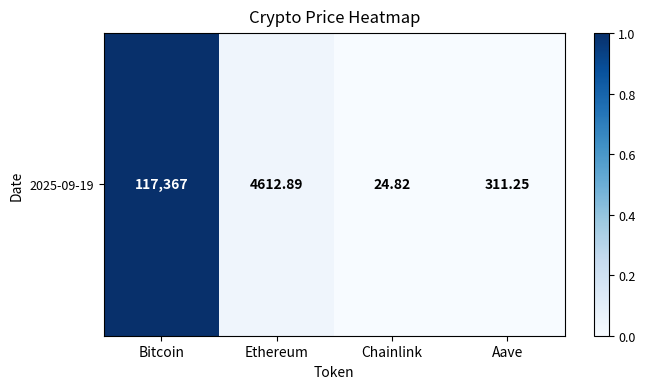

The value at Bitcoin is 1.0. True or false?

True